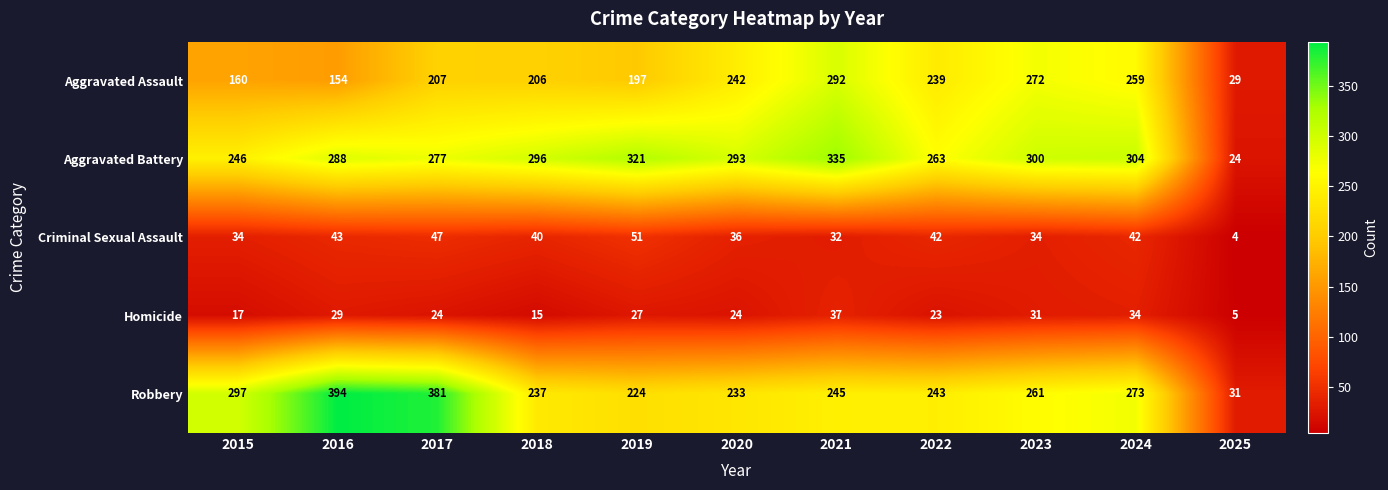

The value of Criminal Sexual Assault at 2019 is 51. True or false?

True